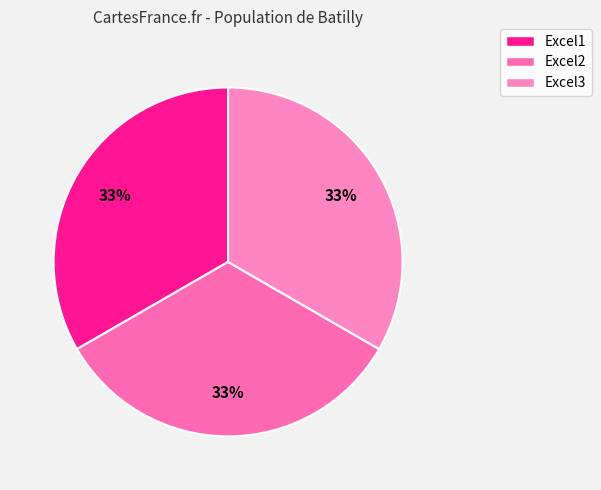

How many slices are in this pie chart?

3